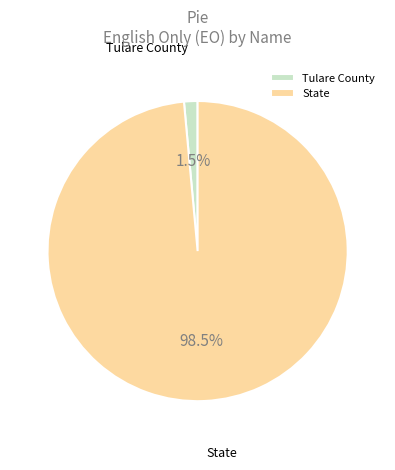

To the nearest percent, what is the difference between the largest and smallest slice percentages?

97%